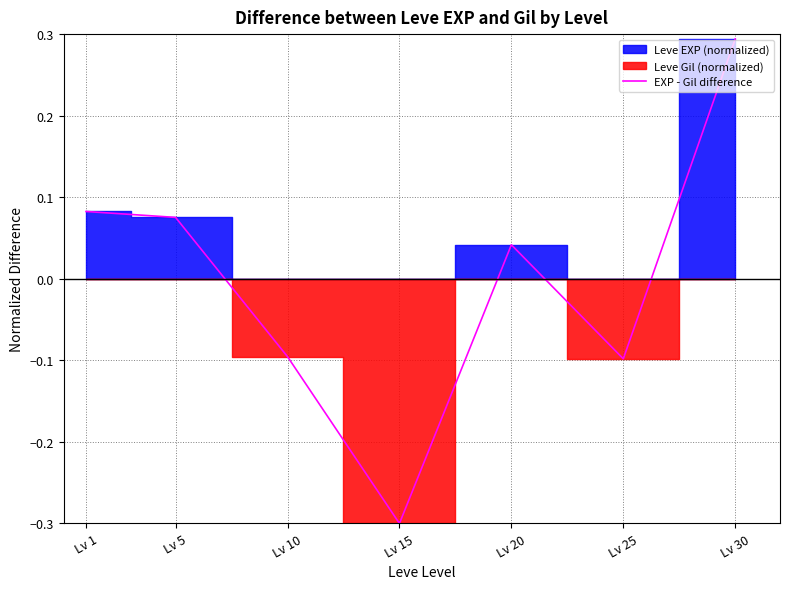

List the labels in order of value, largest first.

Lv 30, Lv 1, Lv 5, Lv 20, Lv 10, Lv 25, Lv 15